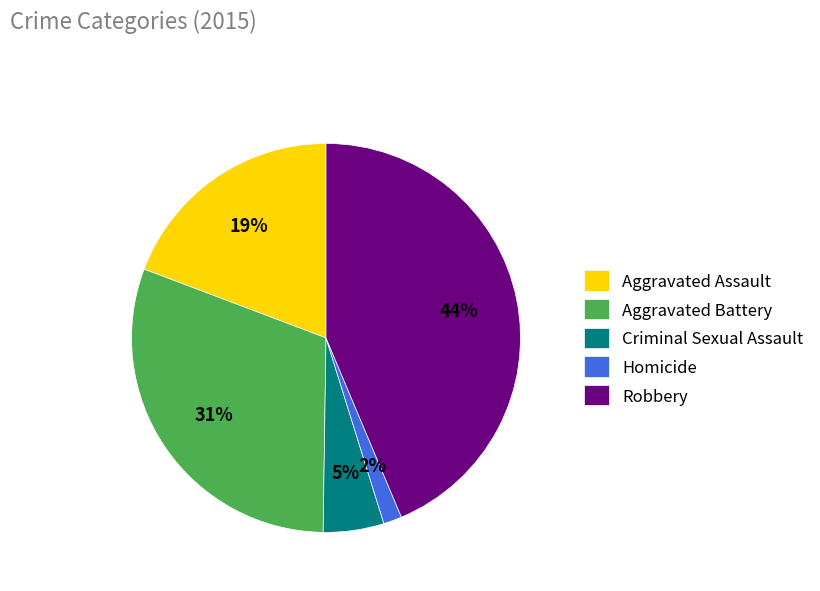

Between Criminal Sexual Assault and Aggravated Assault, which is larger?

Aggravated Assault